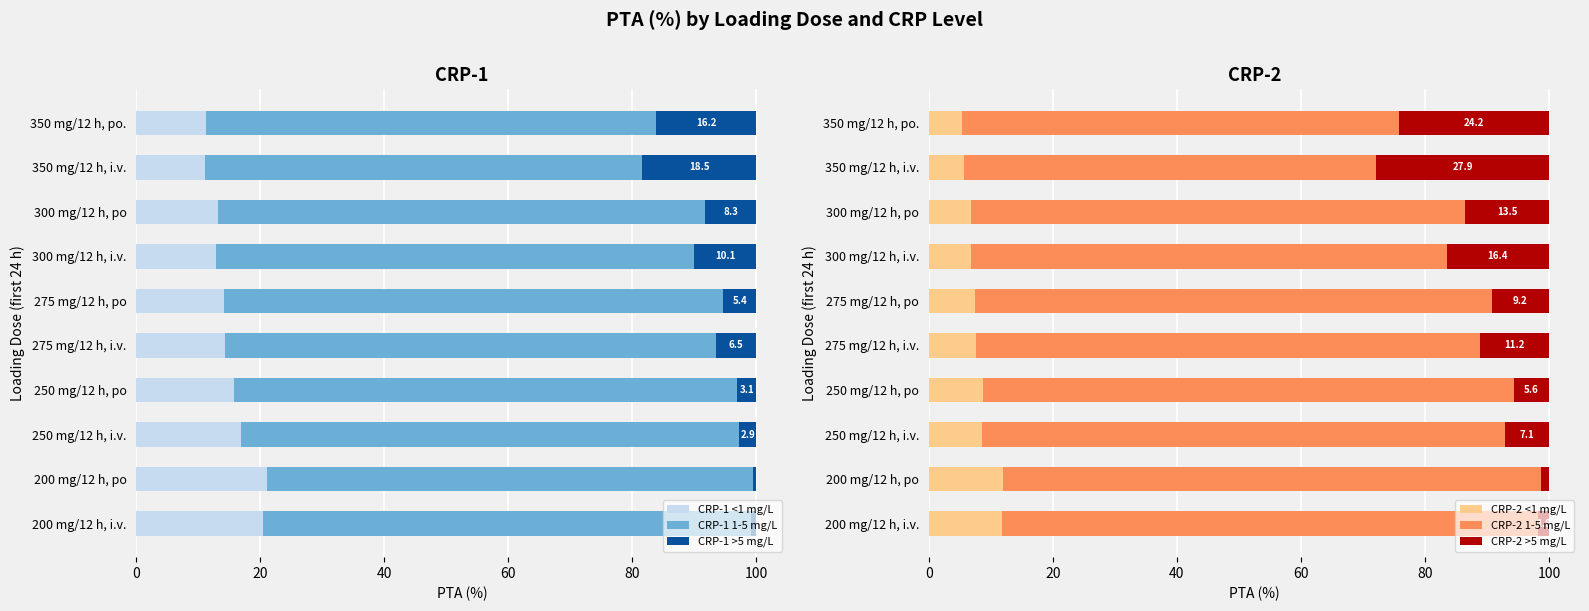

What is the difference between the maximum and minimum values in the CRP-1 <1 mg/L series?

9.9